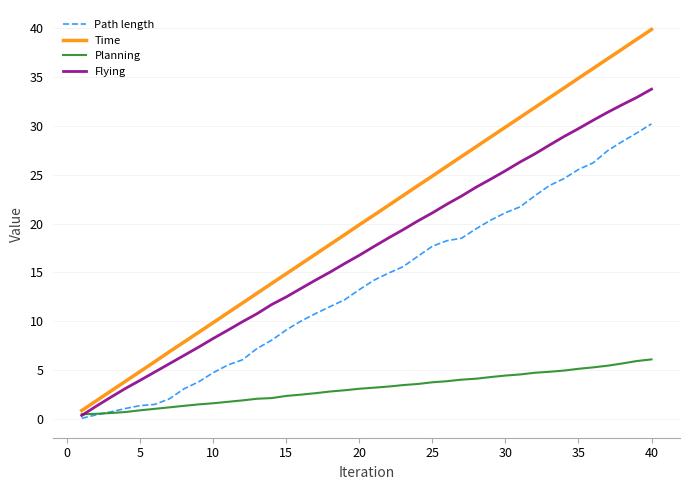

Which series has the largest range (max minus min)?

Time